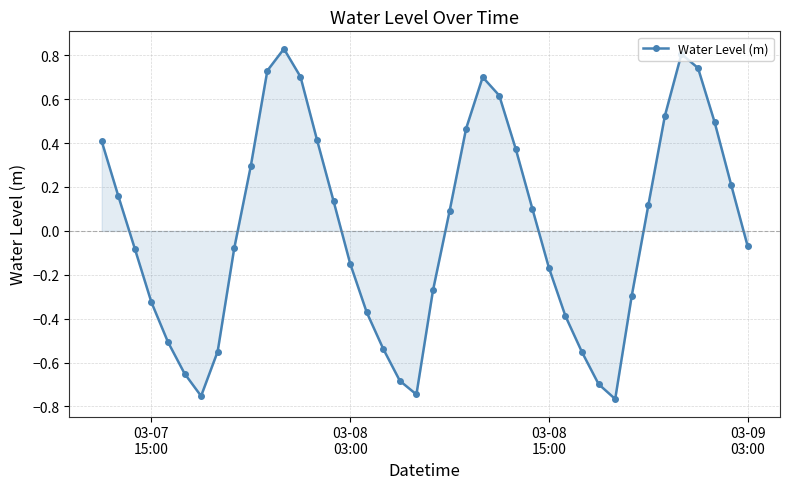

True or false: the data has more than 2 interior local peaks.

True